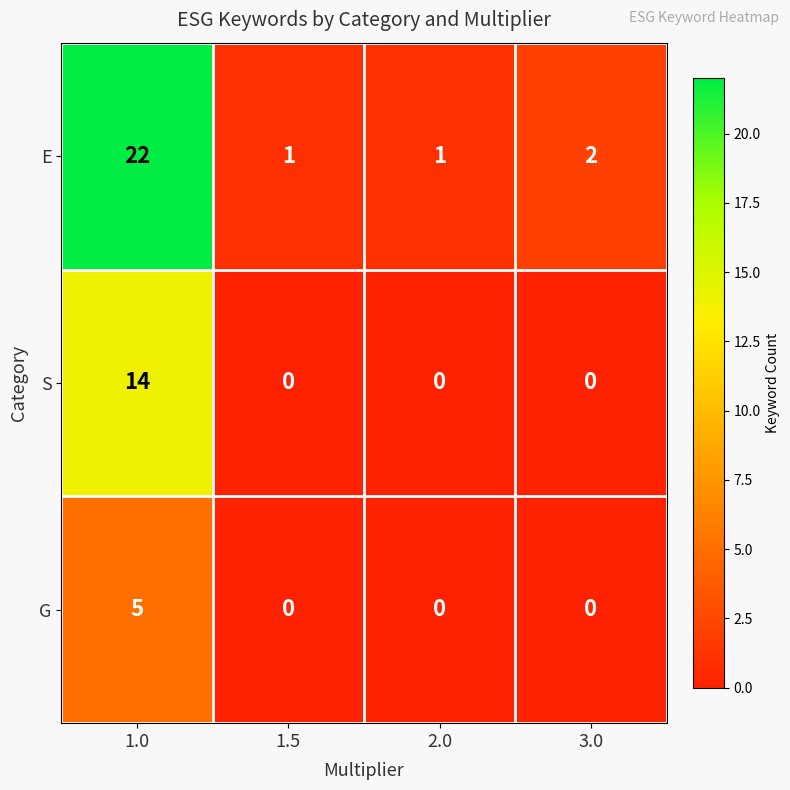

What is the total value across all series at 1.0?

41